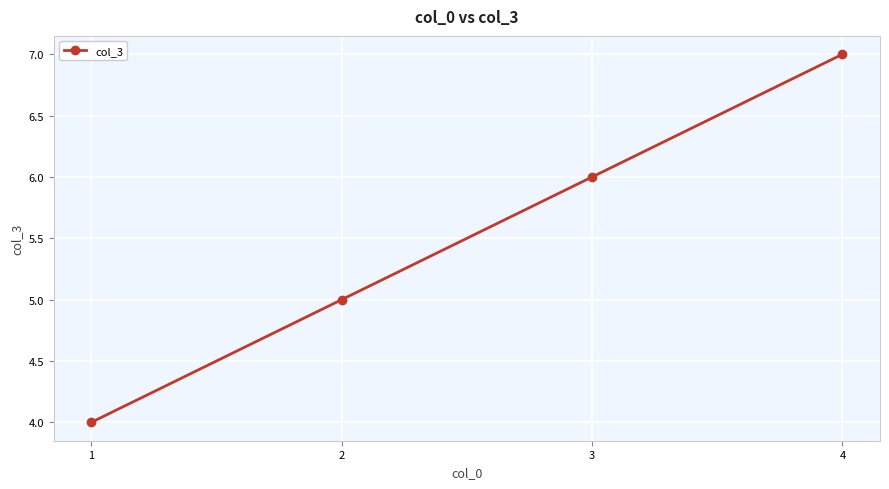

The chart shows a value of 2 at 1. True or false?

False